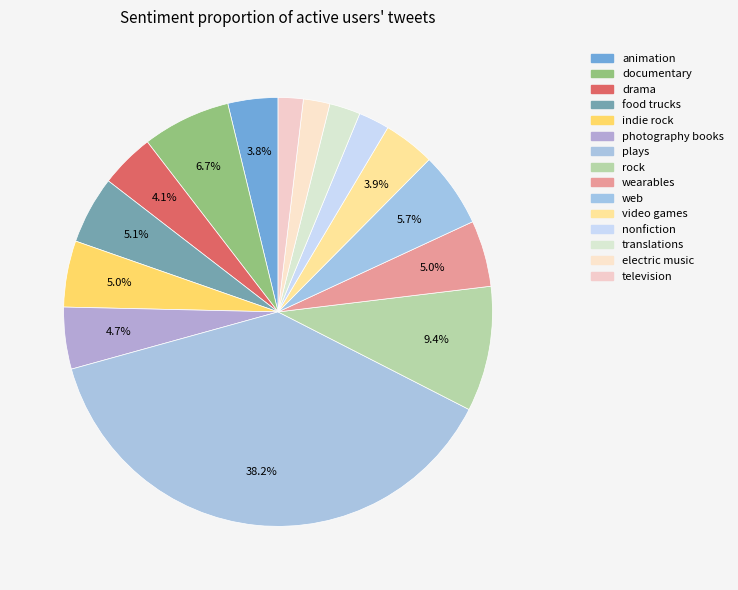

How many segments does this pie chart have?

15